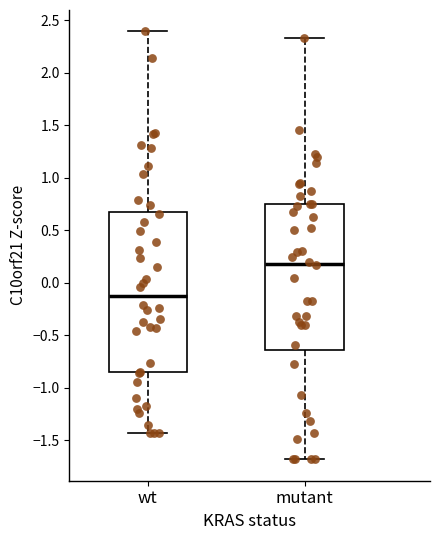

Which box is the tallest, from its lower edge to its upper edge?

wt